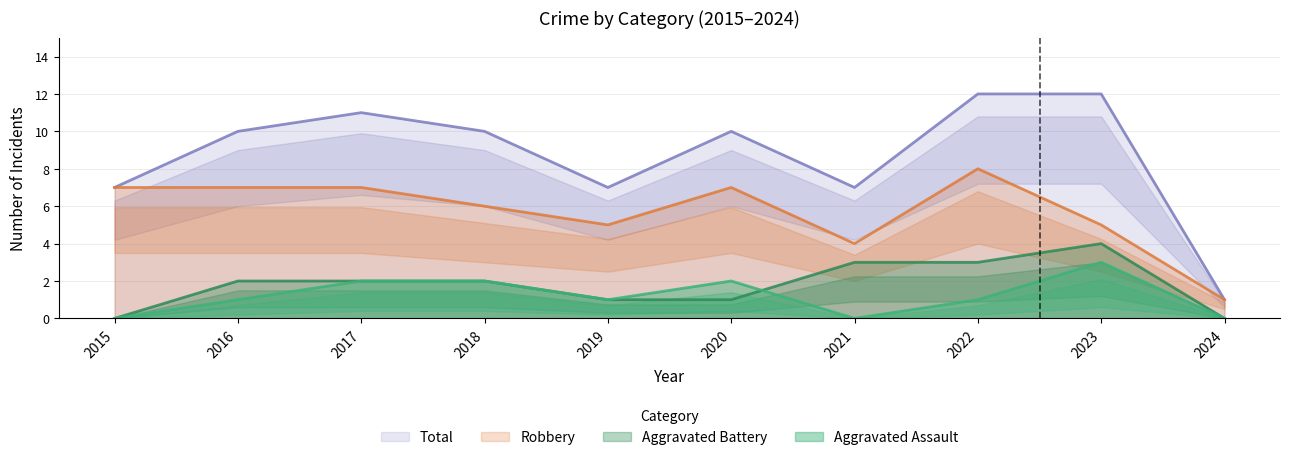

Reading left to right, list all the values displayed in this chart.

Aggravated Assault: 0	1	2	2	1	2	0	1	3	0
Aggravated Battery: 0	2	2	2	1	1	3	3	4	0
Robbery: 7	7	7	6	5	7	4	8	5	1
Total: 7	10	11	10	7	10	7	12	12	1